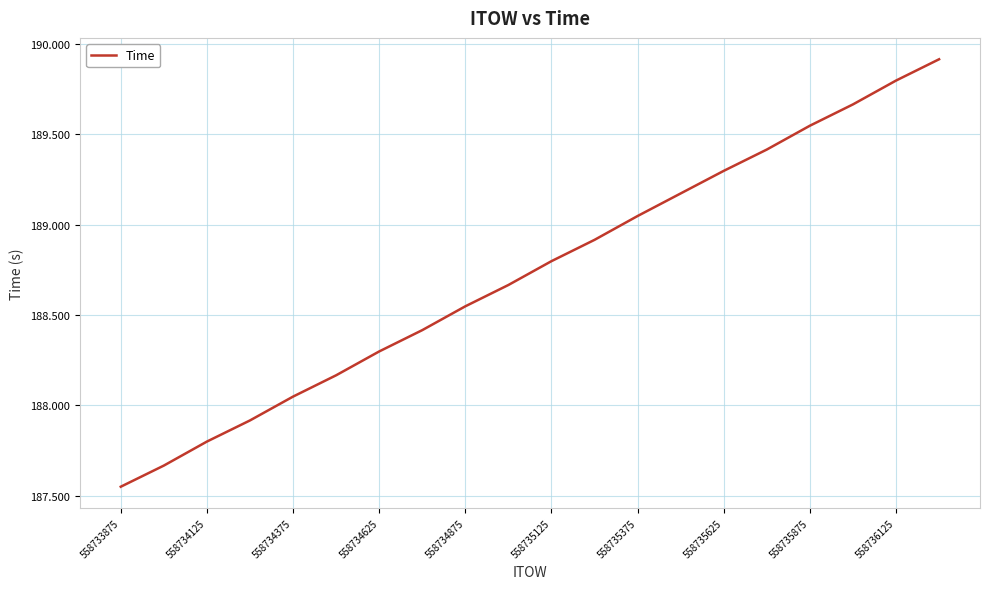

What is the difference between the maximum and minimum values?

2.4